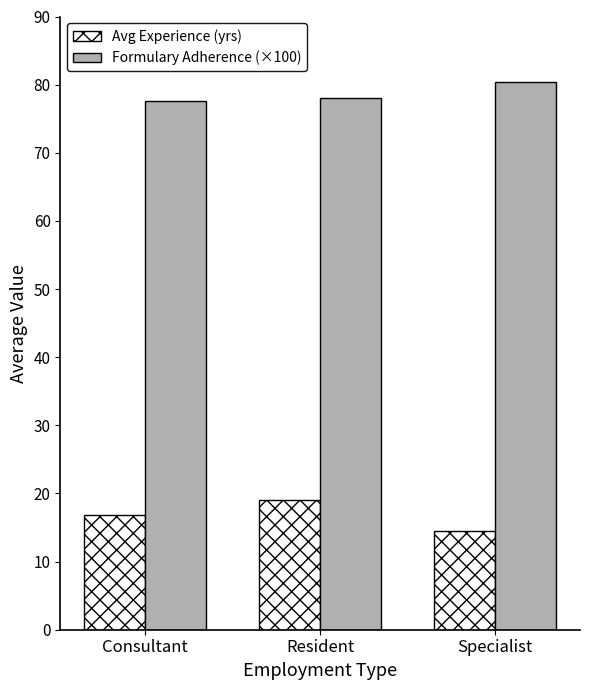

The value of Formulary Adherence (×100) at Consultant is 137.4. True or false?

False